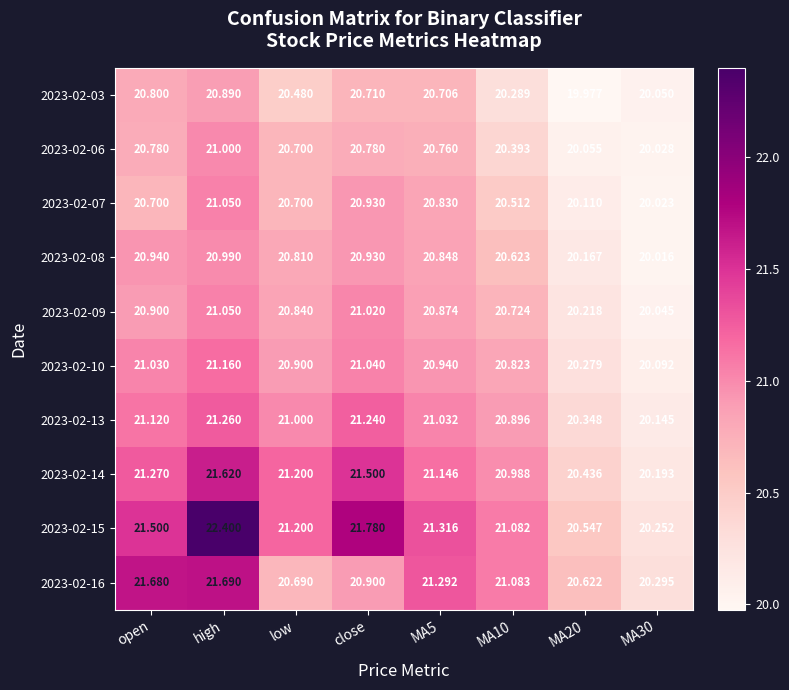

What is the spread (max minus min) of values at MA20?

0.6